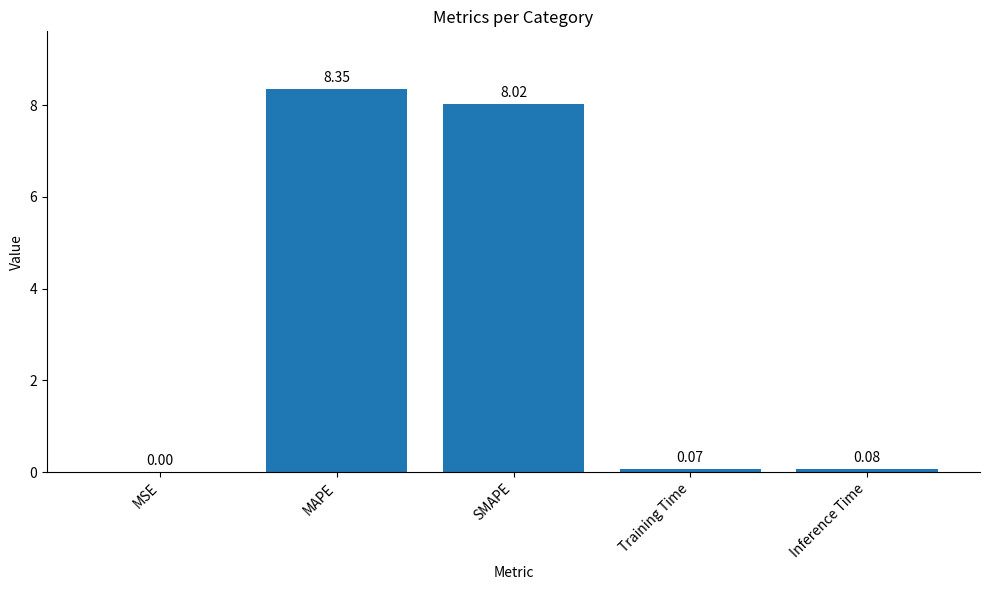

What is the sum of all values?

16.5